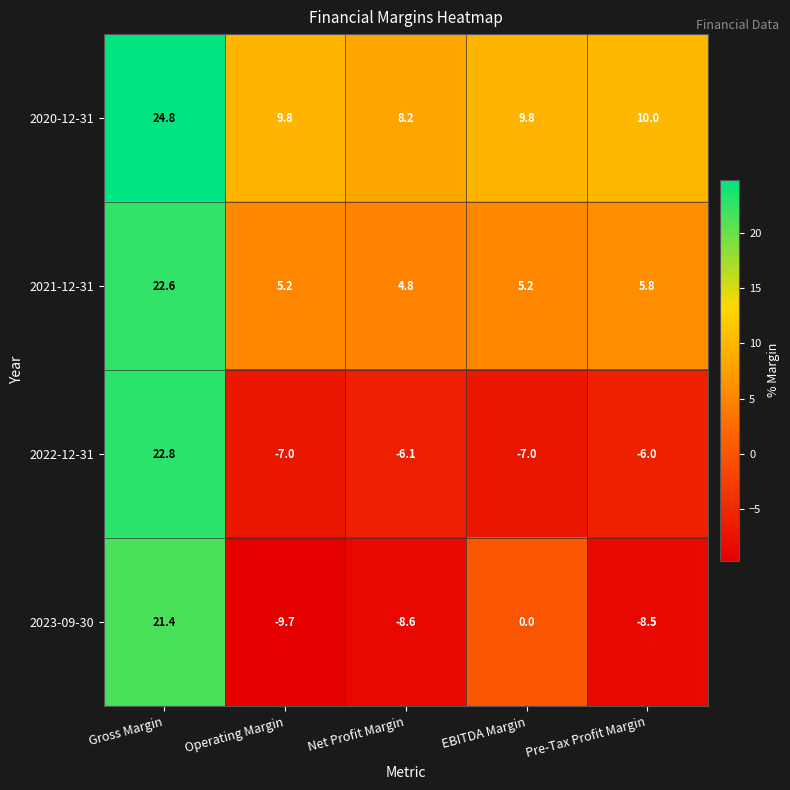

What is the average value of the 2021-12-31 series?

8.7